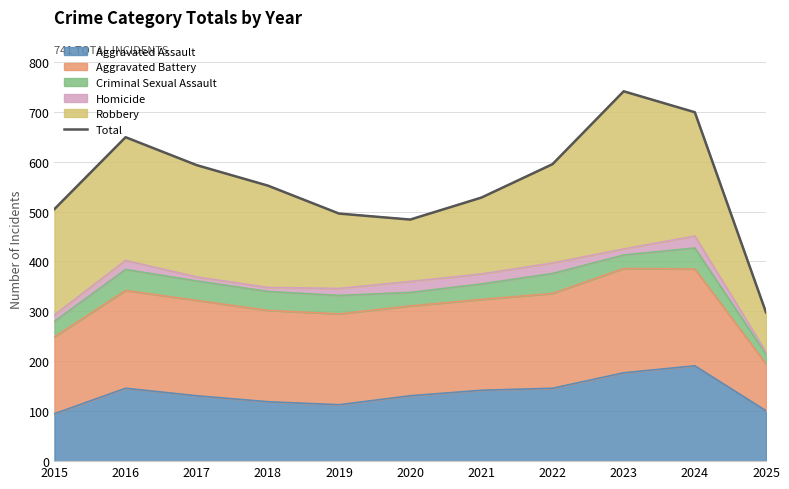

The value at 2021 is 868. True or false?

False